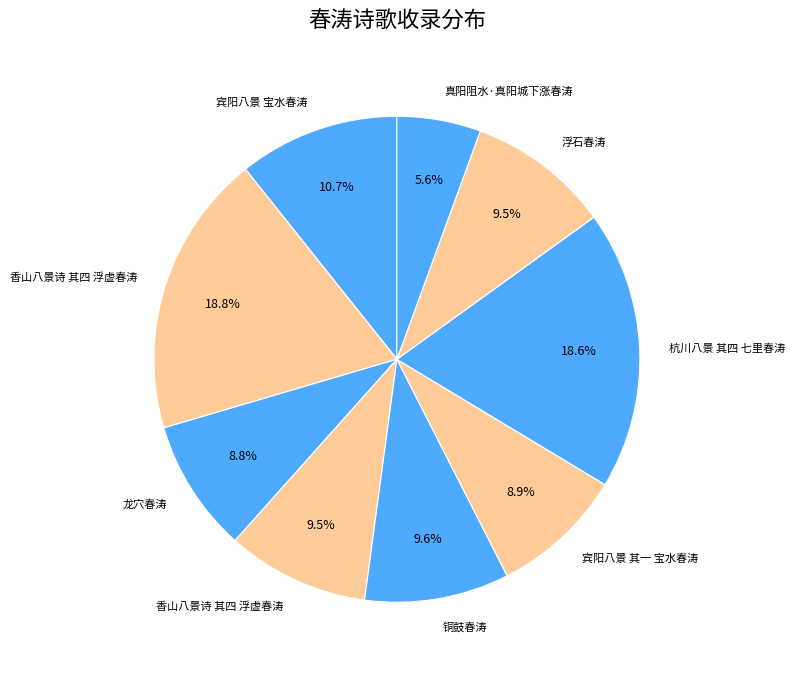

How many slices are in this pie chart?

9